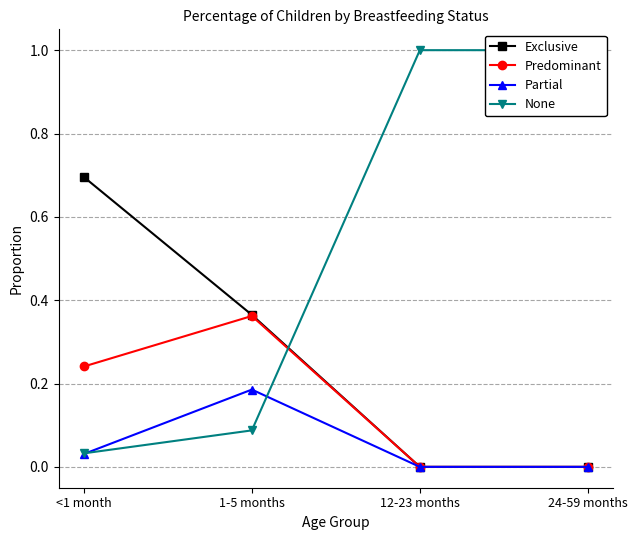

Which has a higher value, <1 month or 12-23 months?

<1 month